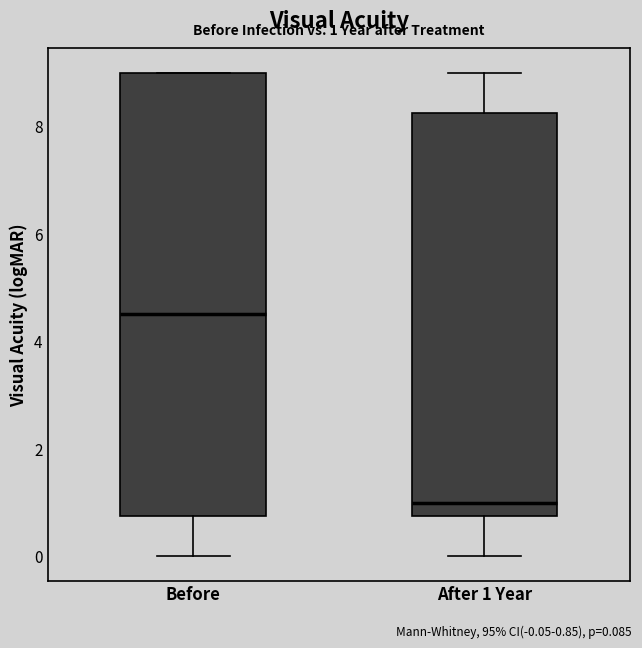

Which box's median line is the lowest?

After 1 Year